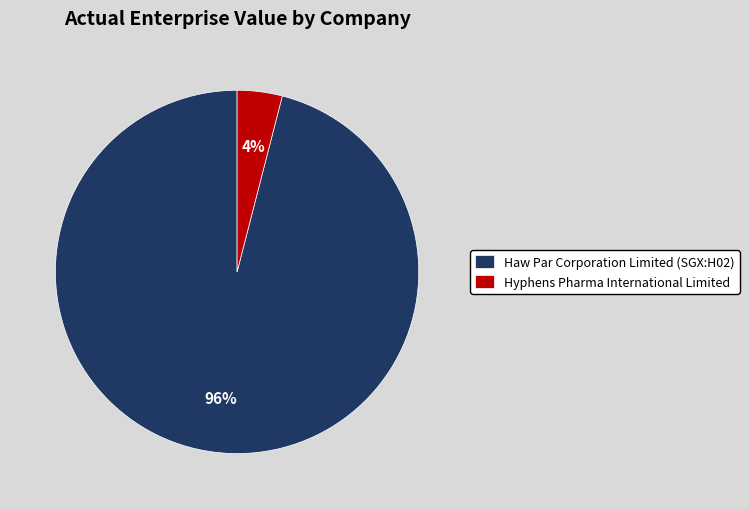

Which category has the biggest portion of the pie?

Haw Par Corporation Limited (SGX:H02)